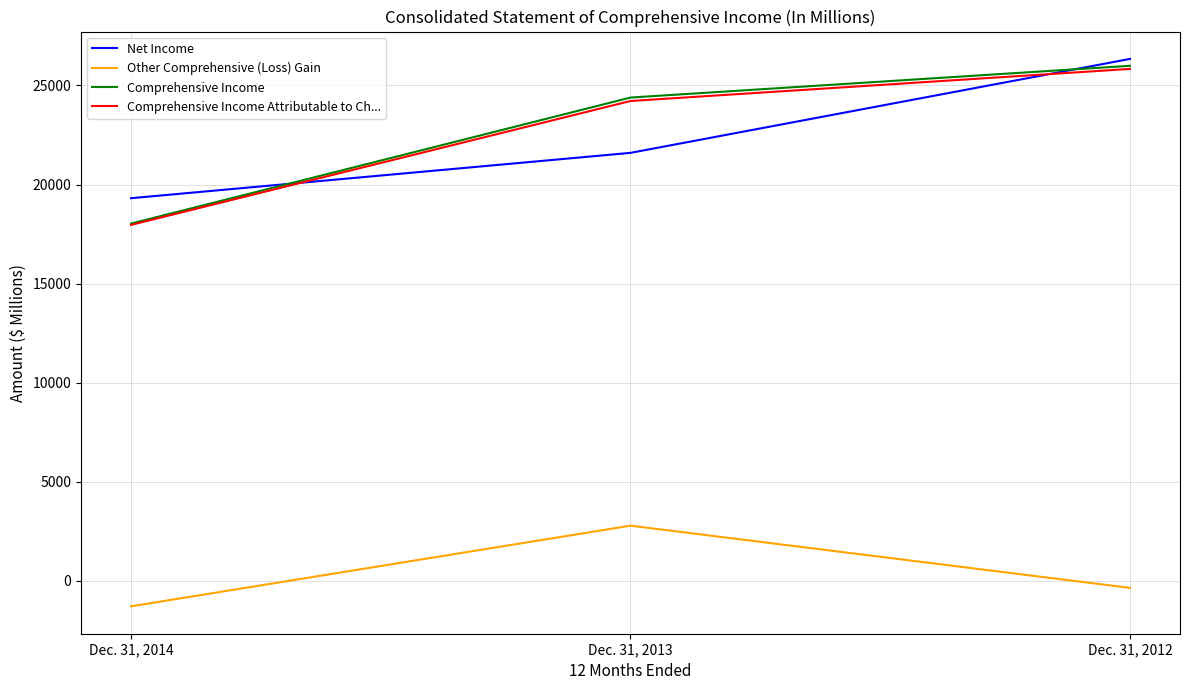

At how many categories does at least one series exceed 6109?

3